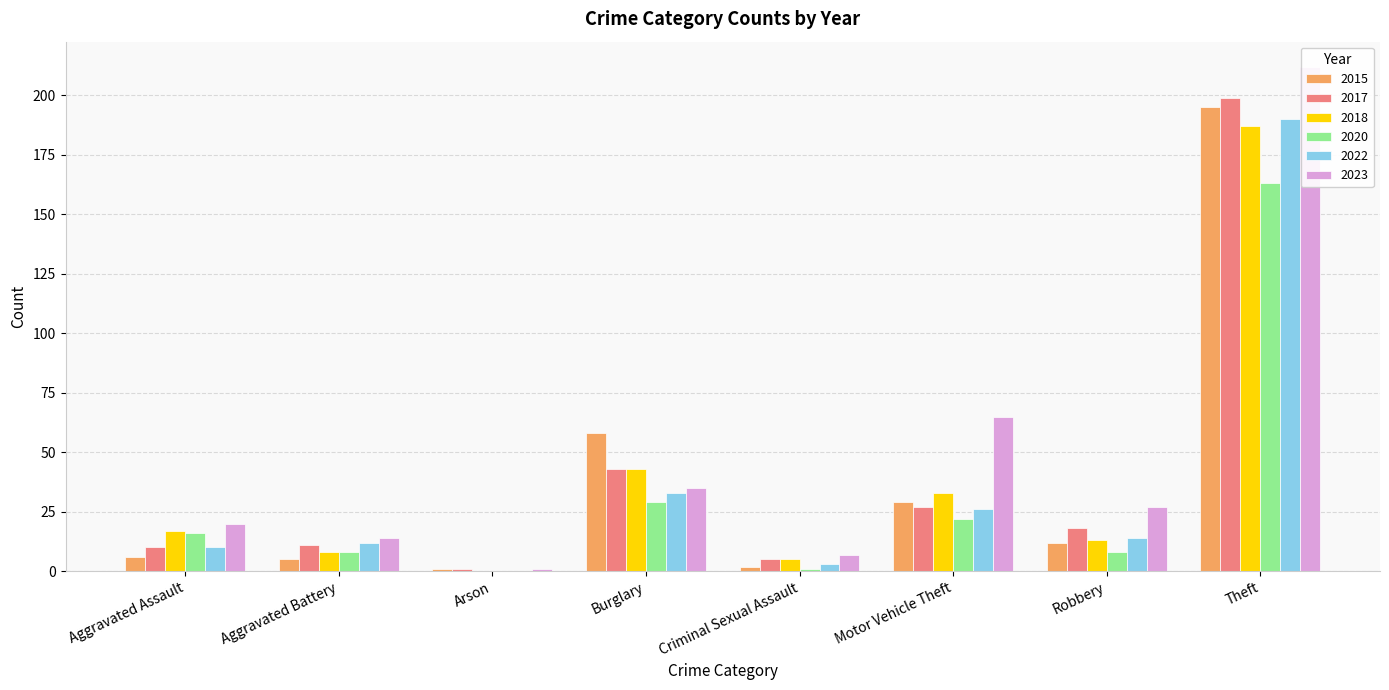

Reading left to right, transcribe all the data shown in this chart.

2015: 6	5	1	58	2	29	12	195
2017: 10	11	1	43	5	27	18	199
2018: 17	8	0	43	5	33	13	187
2020: 16	8	0	29	1	22	8	163
2022: 10	12	0	33	3	26	14	190
2023: 20	14	1	35	7	65	27	212